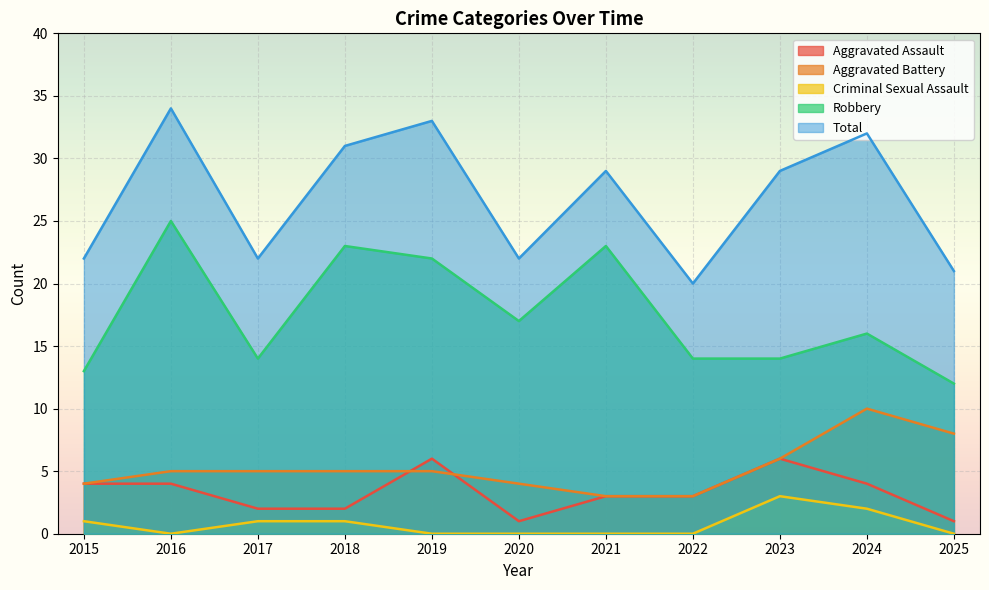

Count the number of categories in the chart.

11